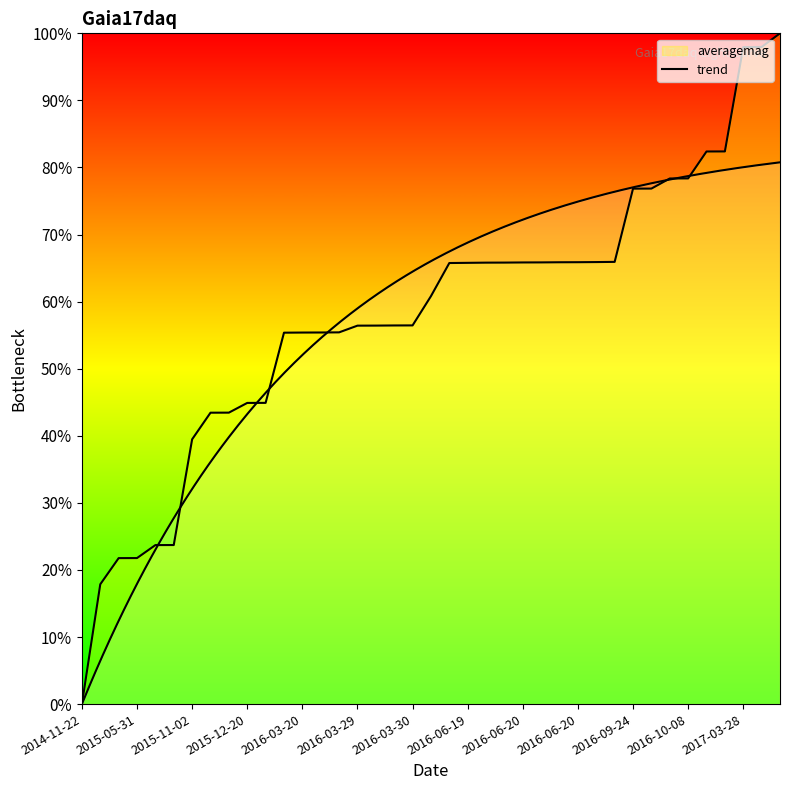

List the labels in order of value, smallest first.

2014-11-22, 2015-04-27, 2015-05-31, 2015-05-31, 2015-06-17, 2015-06-17, 2015-11-02, 2015-12-07, 2015-12-07, 2015-12-20, 2015-12-20, 2016-03-20, 2016-03-20, 2016-03-21, 2016-03-21, 2016-03-29, 2016-03-30, 2016-03-30, 2016-03-30, 2016-05-07, 2016-06-19, 2016-06-19, 2016-06-20, 2016-06-20, 2016-06-20, 2016-06-20, 2016-06-20, 2016-06-20, 2016-06-20, 2016-06-21, 2016-09-24, 2016-09-24, 2016-10-07, 2016-10-08, 2016-11-12, 2016-11-12, 2017-03-28, 2017-03-28, 2017-04-15